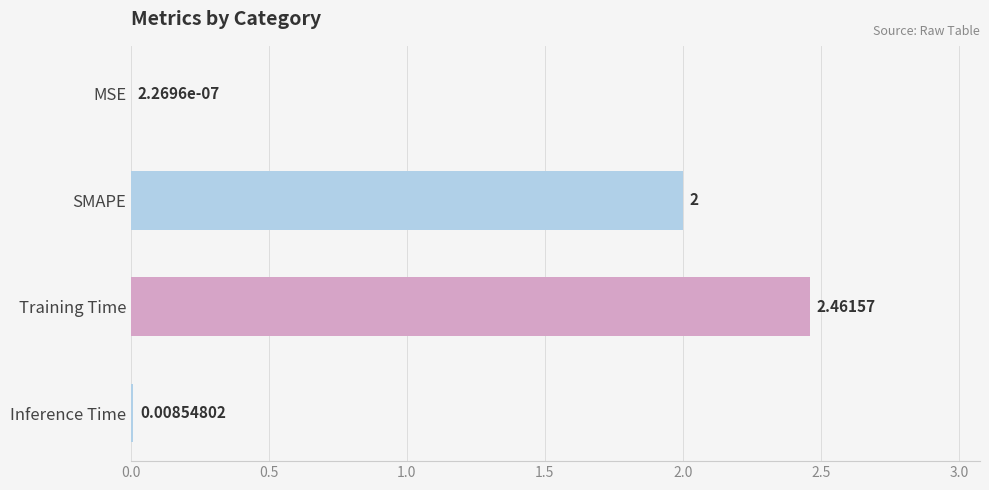

Which category has the highest value across all series?

Training Time